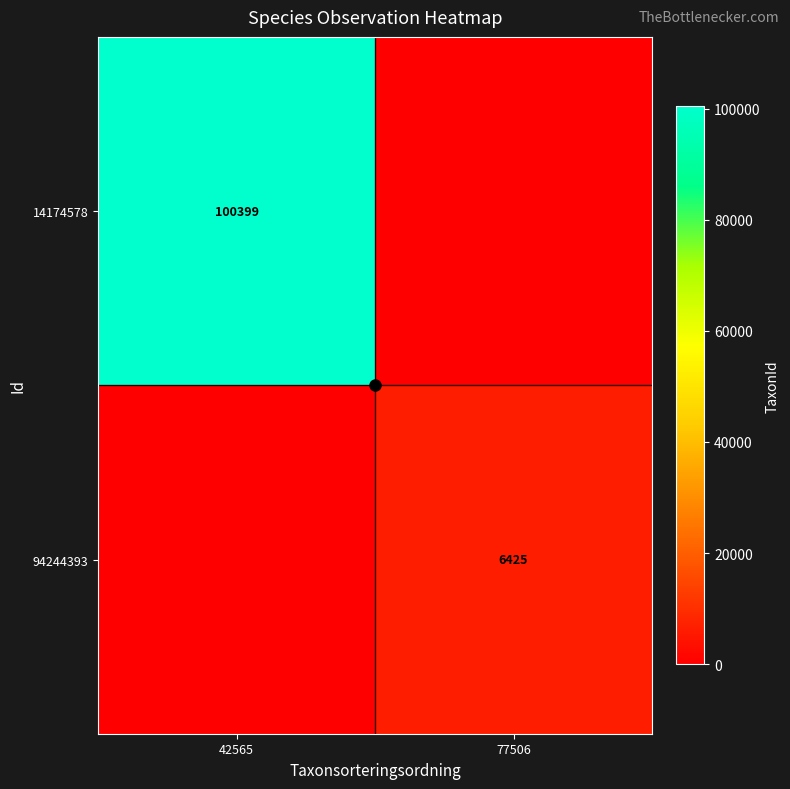

Is it true that 94244393 equals 6425 at 77506?

True